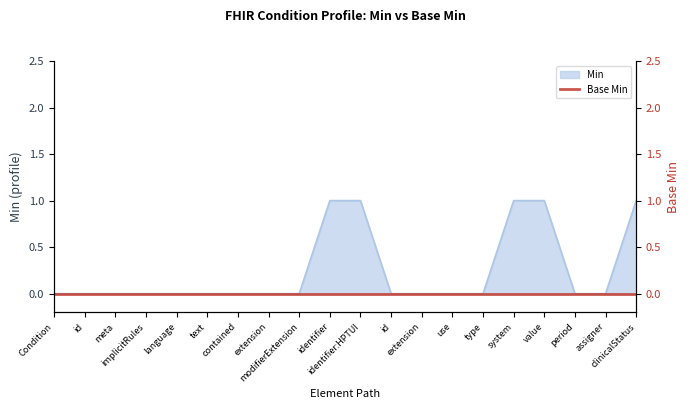

True or false: the data has more than 0 interior local peaks.

False